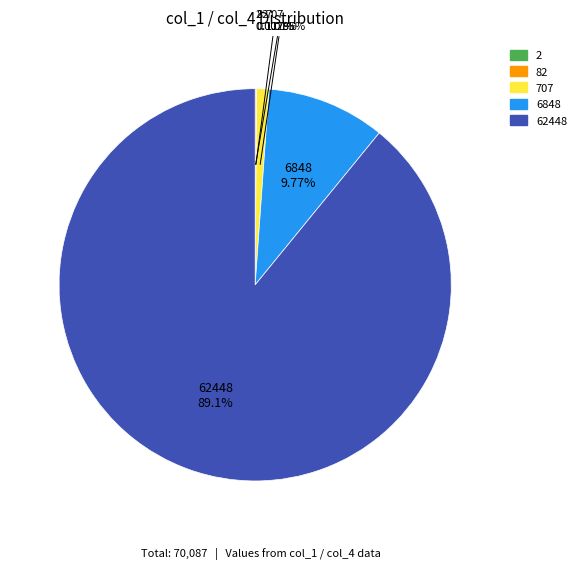

Between 707 and 6848, which is larger?

6848